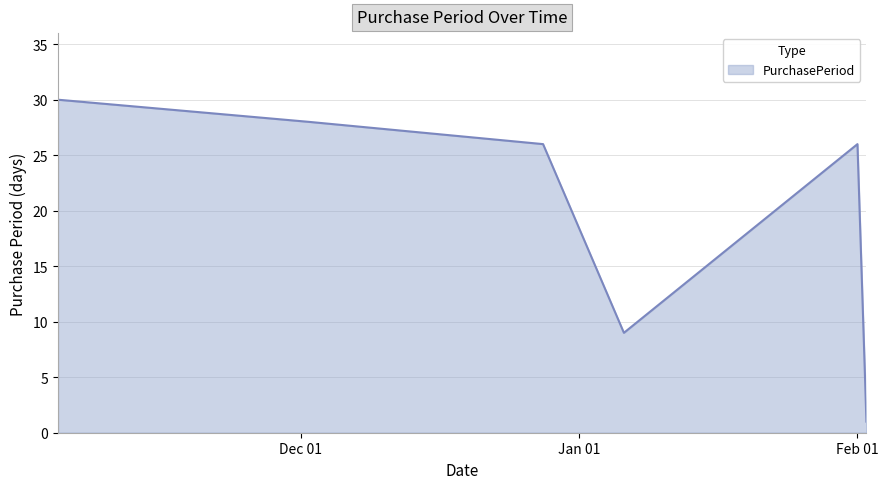

How many interior local peaks (higher than both neighbors) does the data have?

1